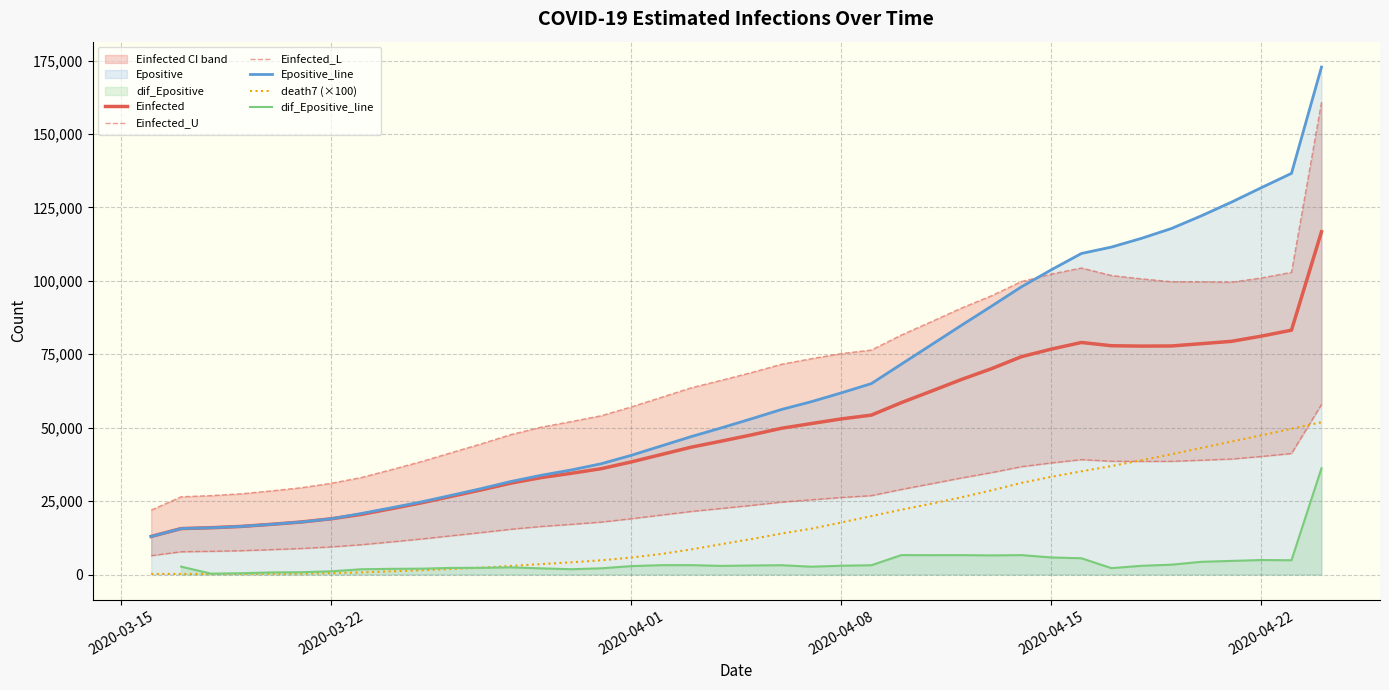

True or false: death7 (×100) and Epositive_line cross at least once.

False